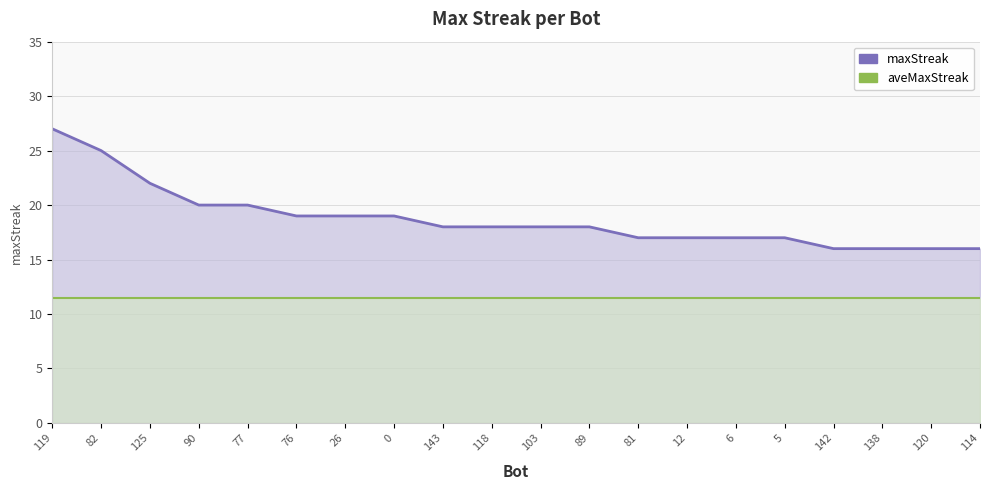

What is the change in value from 77 to 138?

-4